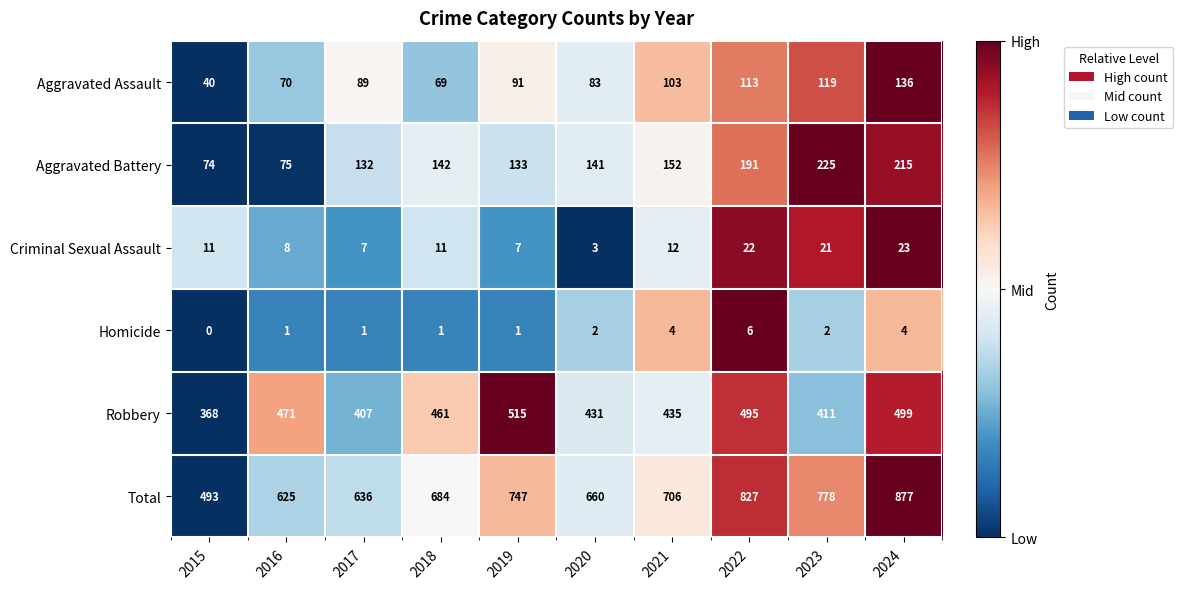

What is the average value of the Aggravated Battery series?

148